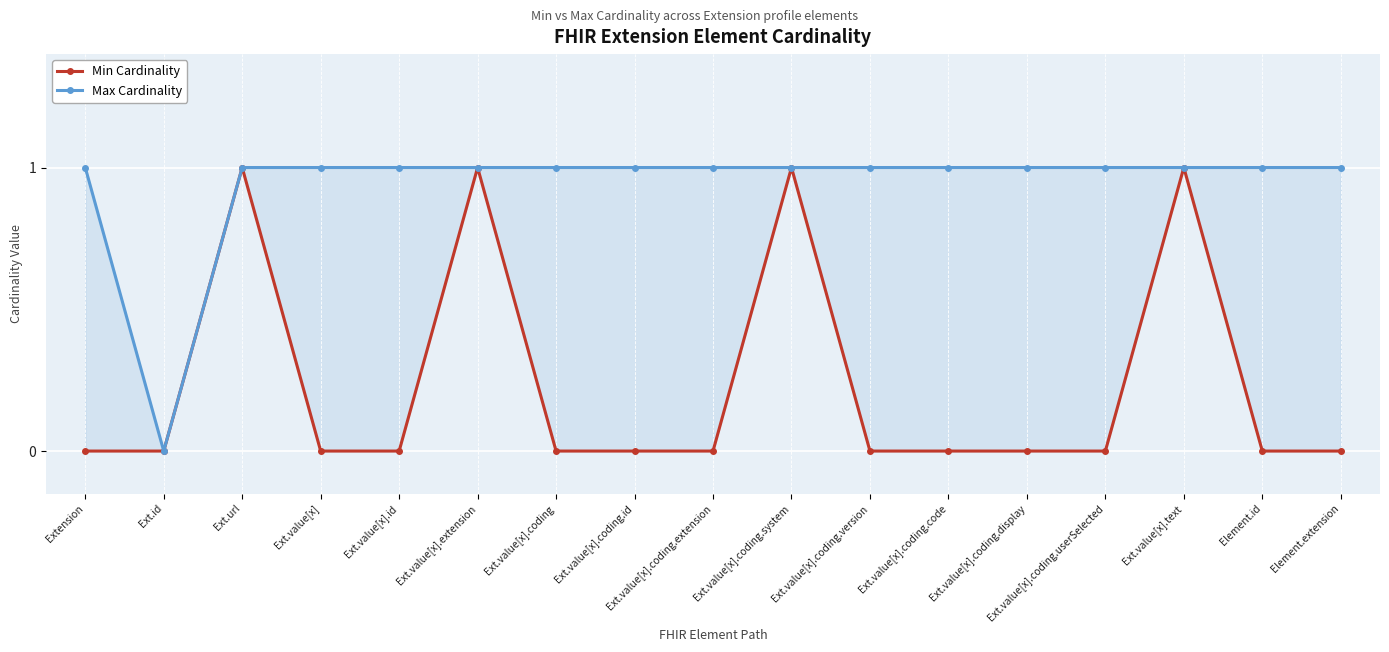

Which series has the widest spread of values?

Min Cardinality